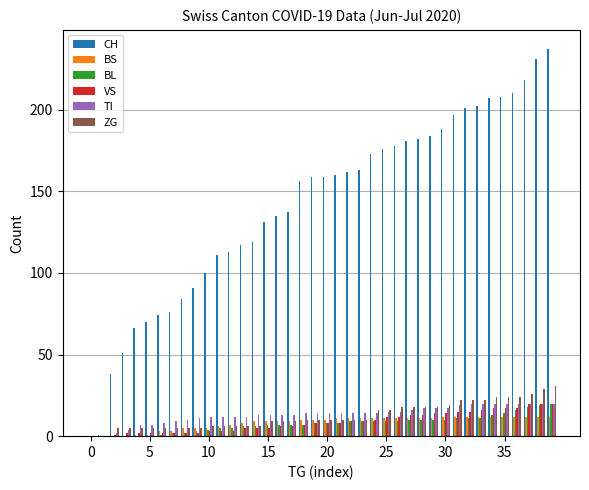

What is the sum of all VS values?

345